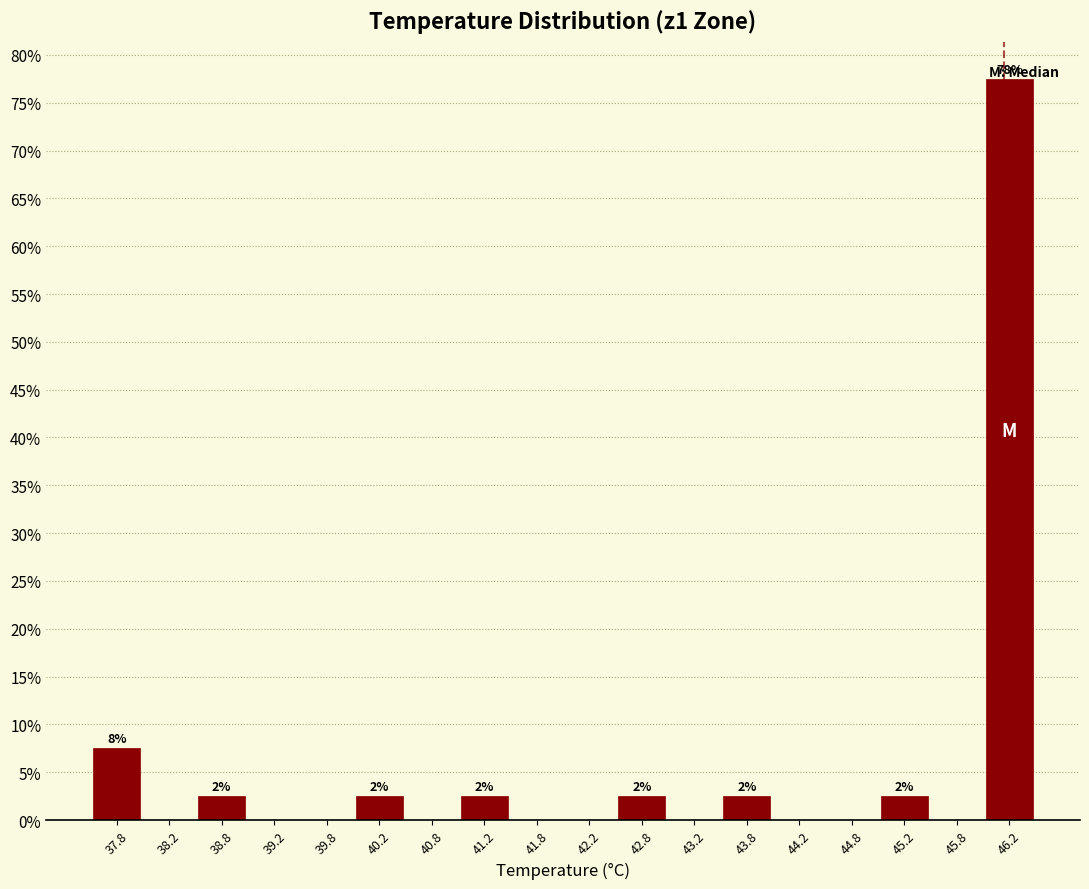

Over which range of the x-axis is the bar tallest?

46.0 to 46.5